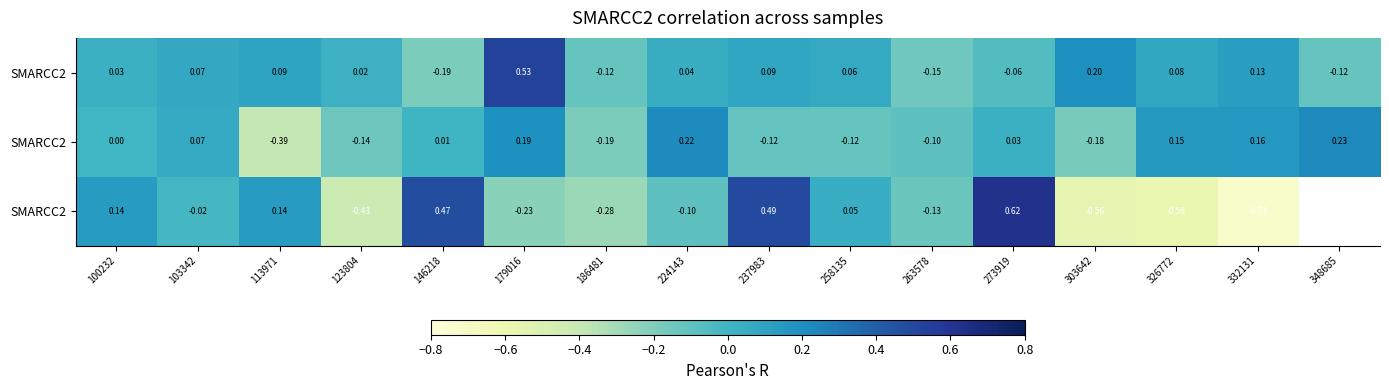

At how many categories does at least one series exceed 0?

14